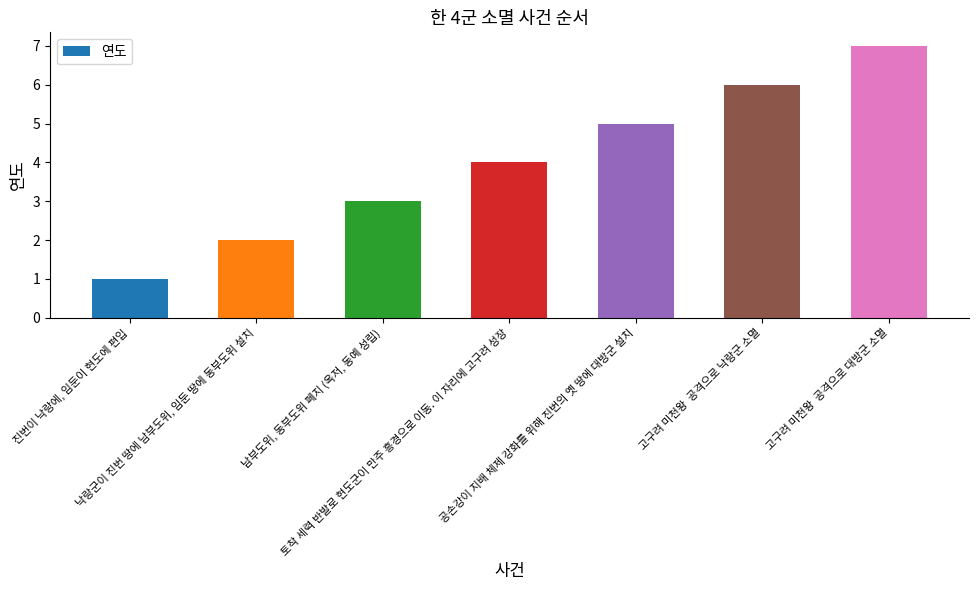

How many values are between 2 and 6?

5